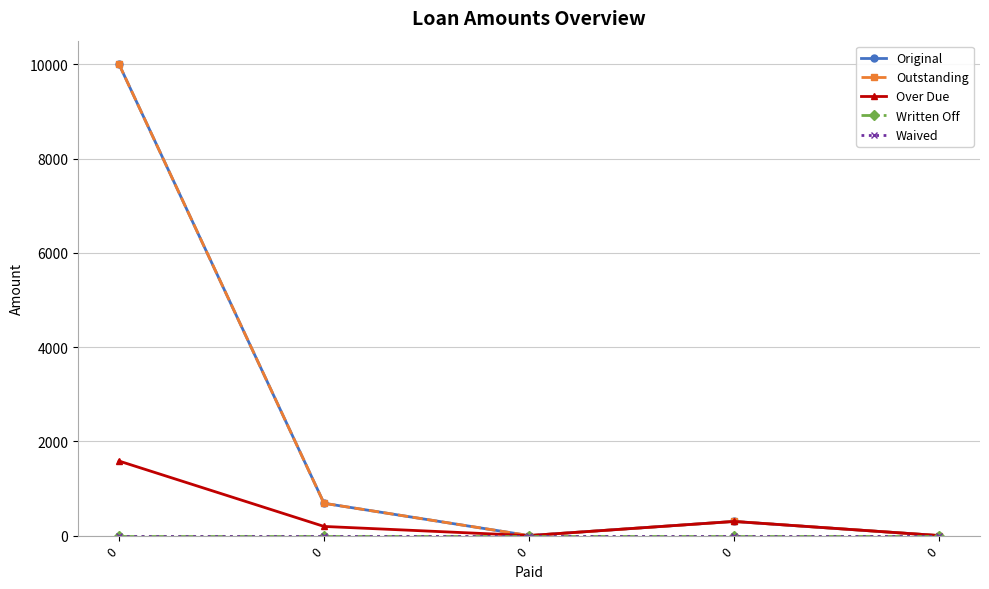

List the labels in order of Outstanding value, largest first.

0, 0, 0, 0, 0